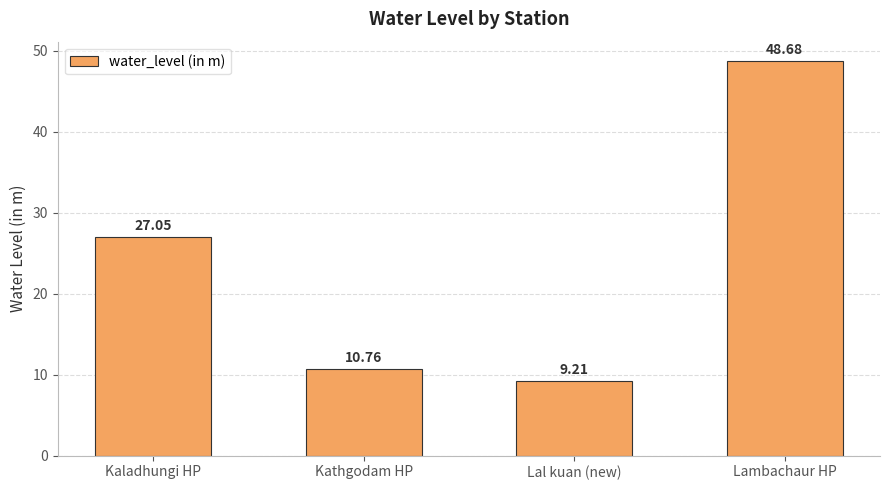

Is it true that the value at Kathgodam HP is 7.5?

False